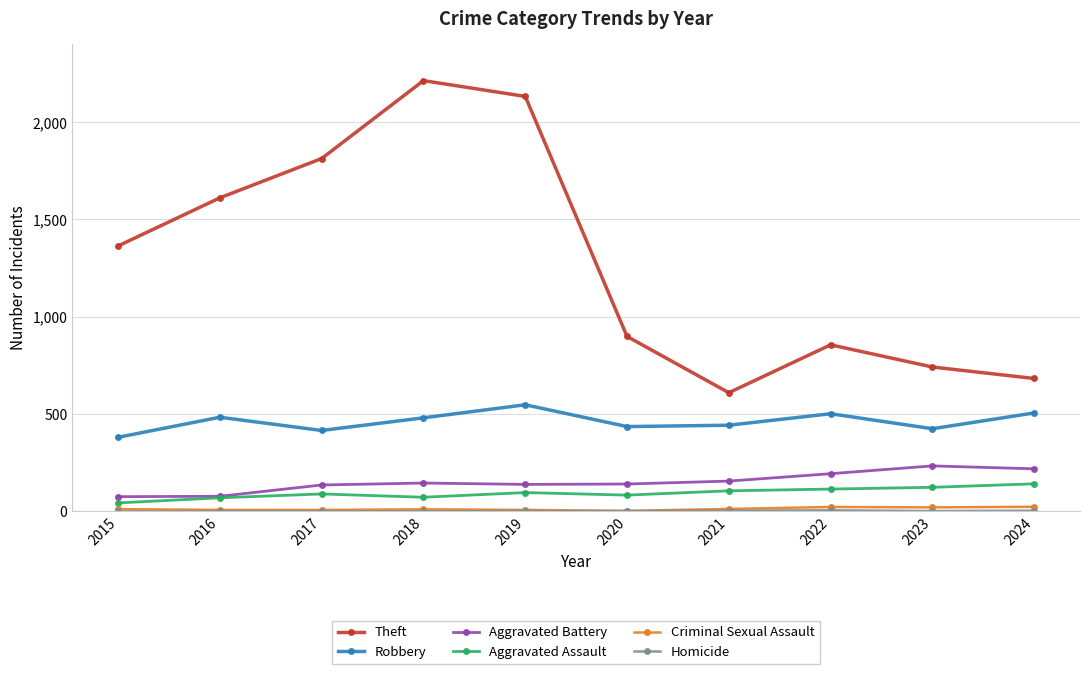

At which category does the chart reach its peak across all series?

2018